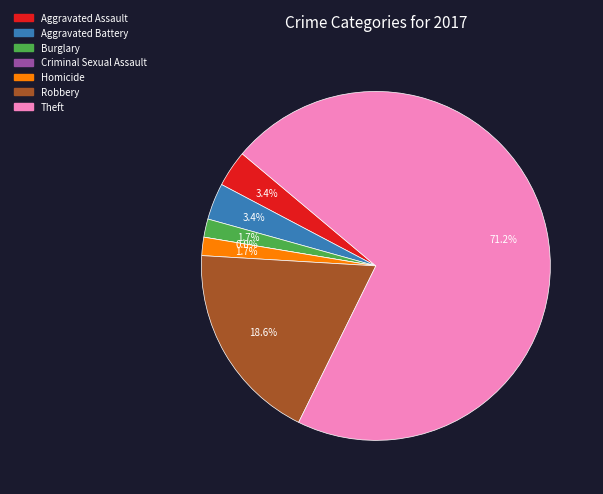

To the nearest percent, what is the average slice percentage?

14%